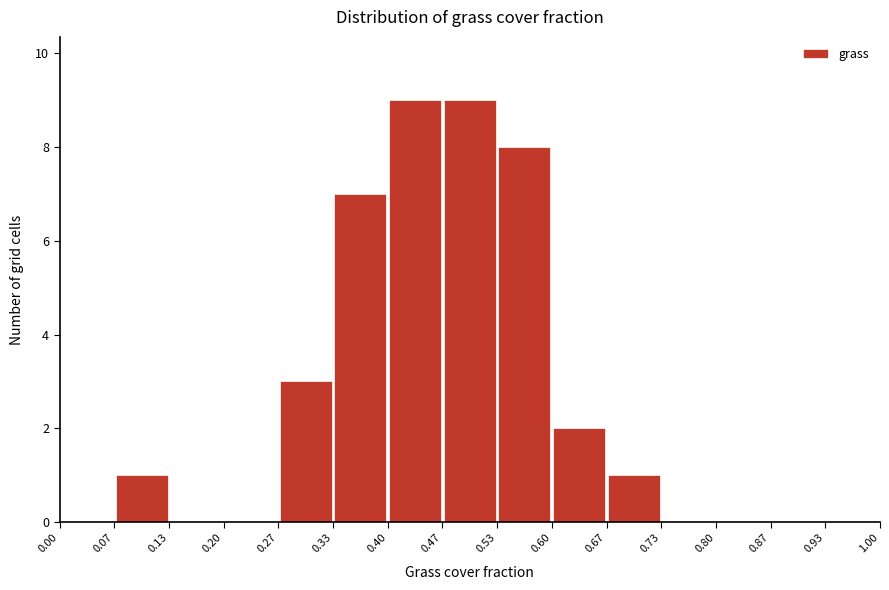

How tall is the bar that spans 0.47 to 0.53 on the x-axis? The values are not printed on the chart, so give them approximately, as read against the axis.

9